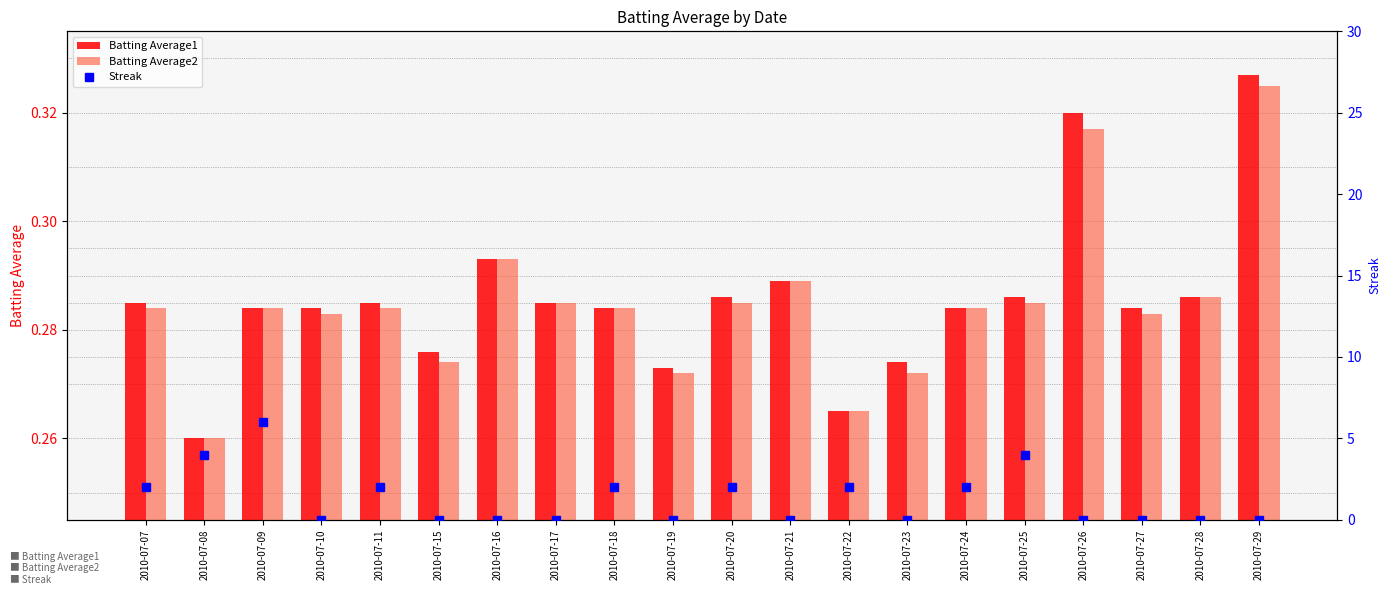

Between 2010-07-09 and 2010-07-22, which series saw the biggest shift?

Streak